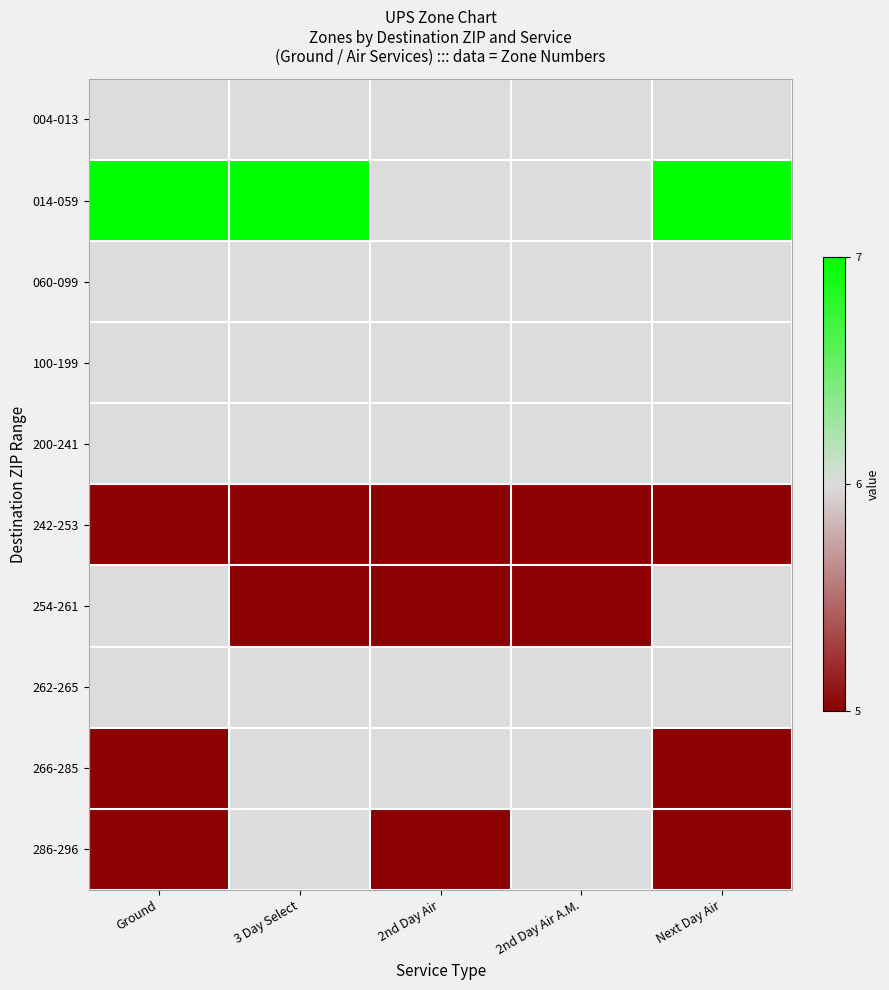

Count the number of data series in this chart.

10